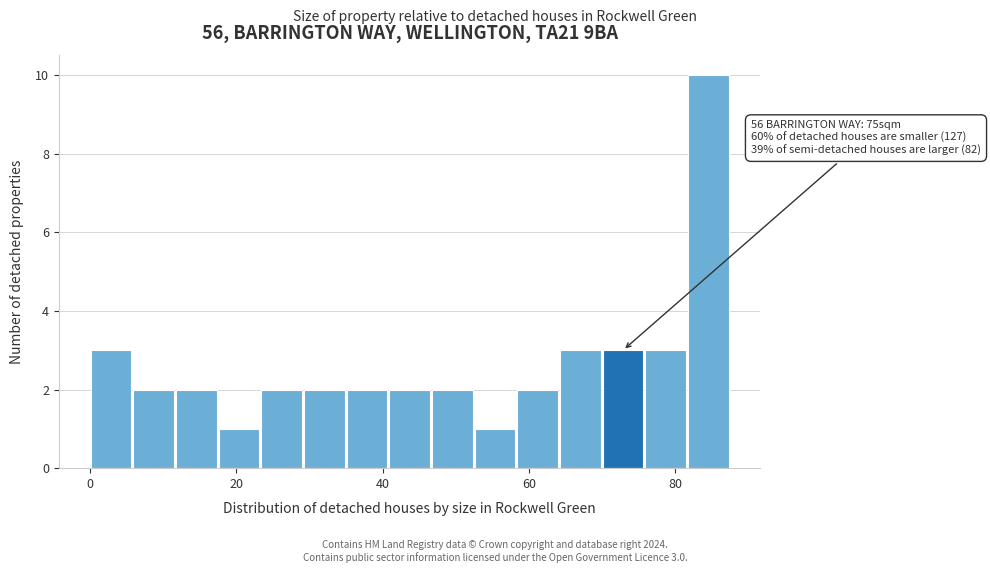

Read against the x-axis, roughly where is the centre of the tallest bar?

84